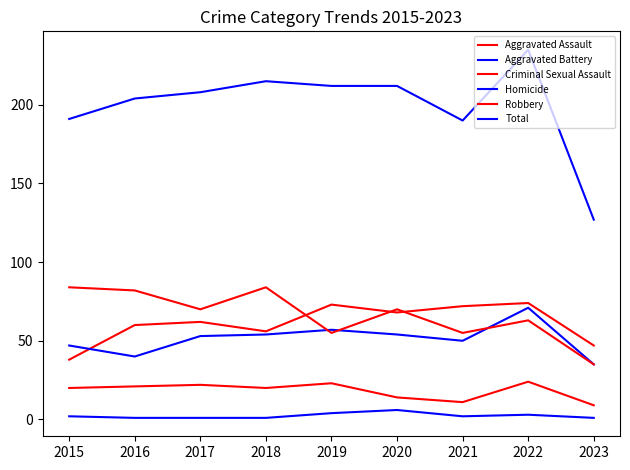

Where is the first local minimum for Criminal Sexual Assault?

2018